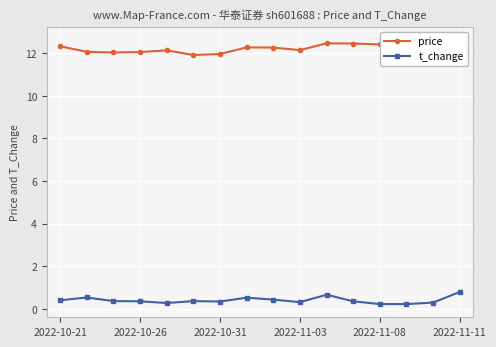

What is the highest value of the t_change series?

0.8